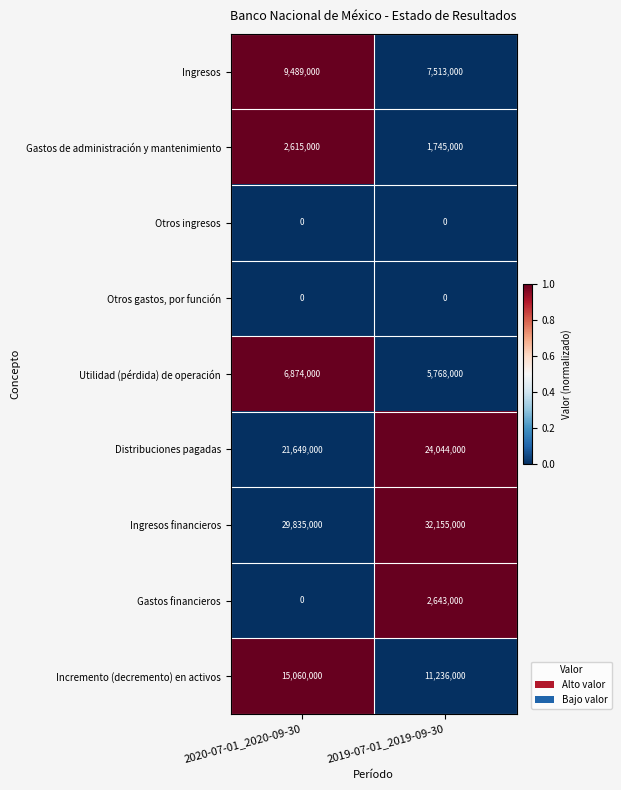

What is the greatest value displayed?

32155000